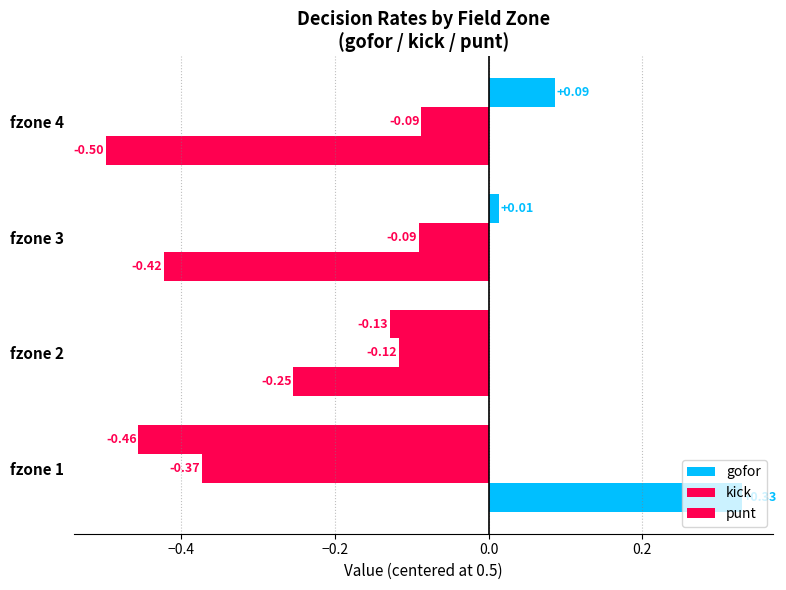

How many values in the punt series are below 0?

2